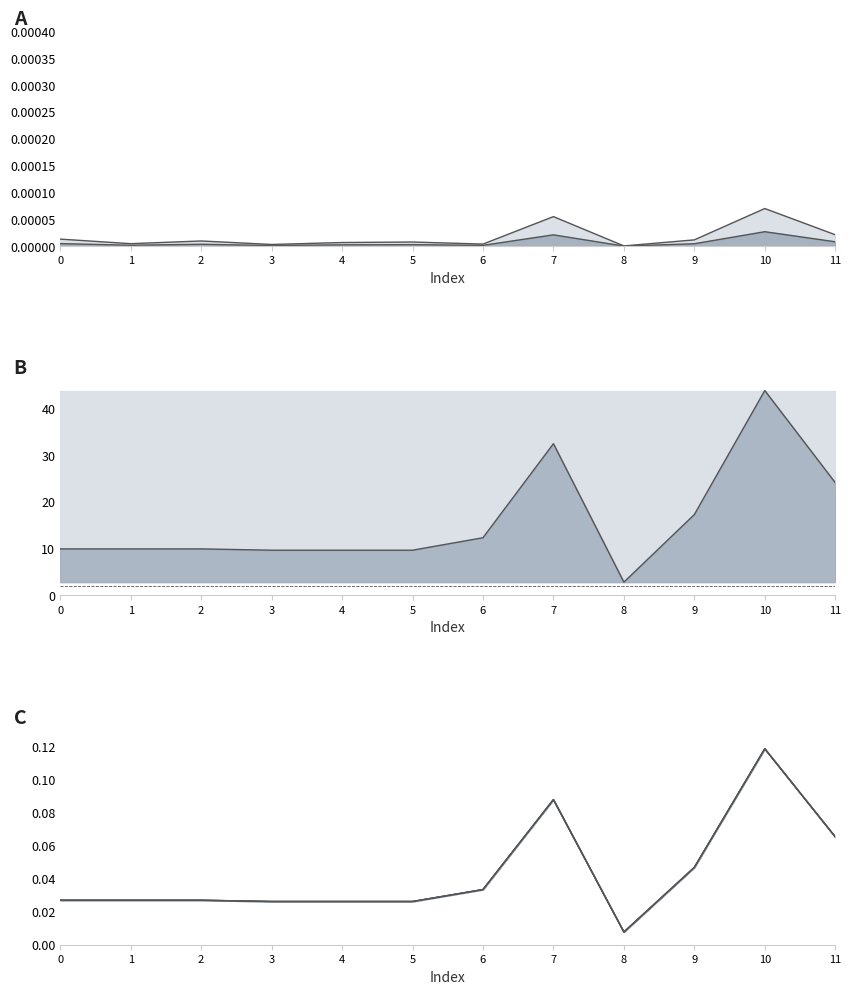

List the series in order of their peak value, lowest first.

ql_mvar, pl_mw, i_to_ka, i_ka, loading_percent, i_from_ka